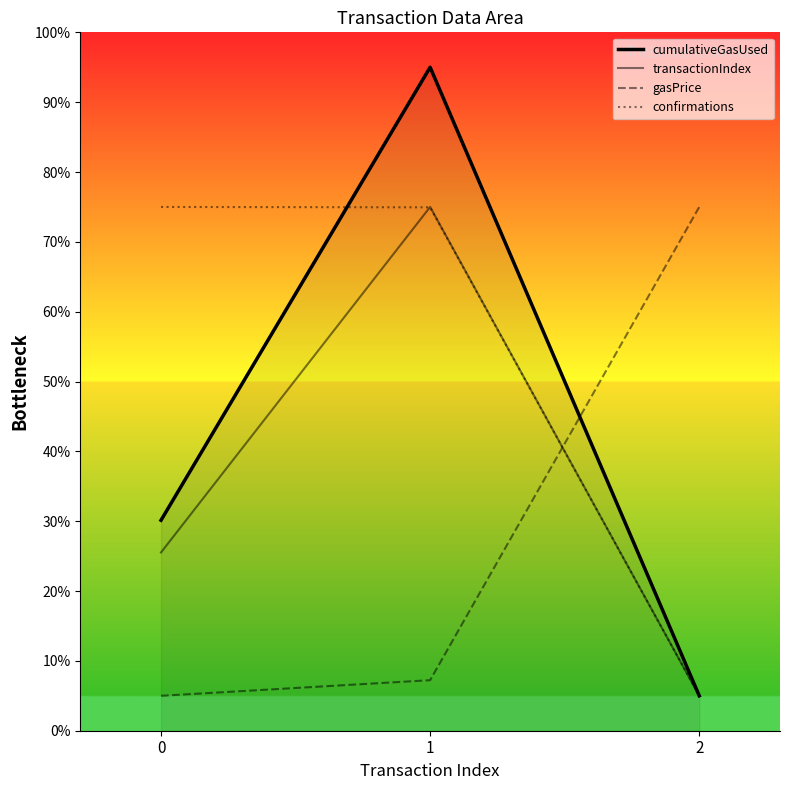

How many lines are shown in the chart?

4